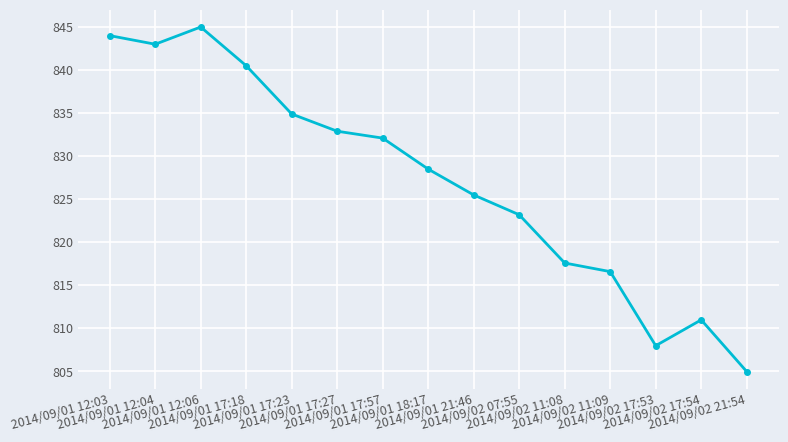

Approximately how many times larger is the value at 2014/09/01 17:27 compared to 2014/09/01 21:46?

1.0